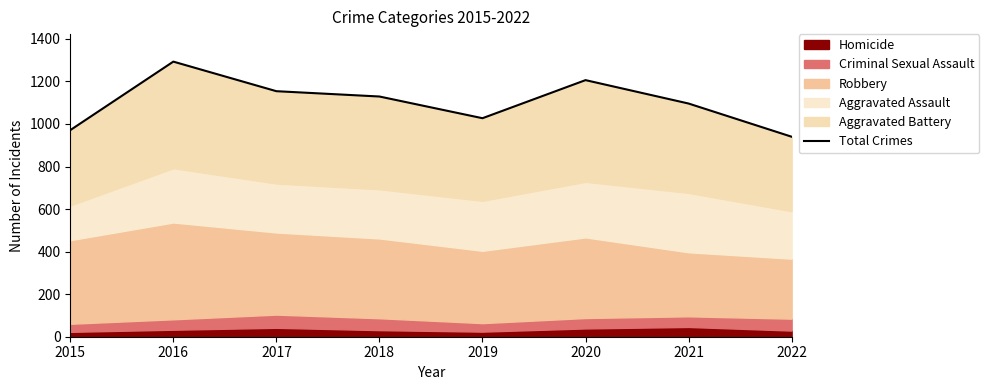

What is the maximum value shown in the chart?

1293